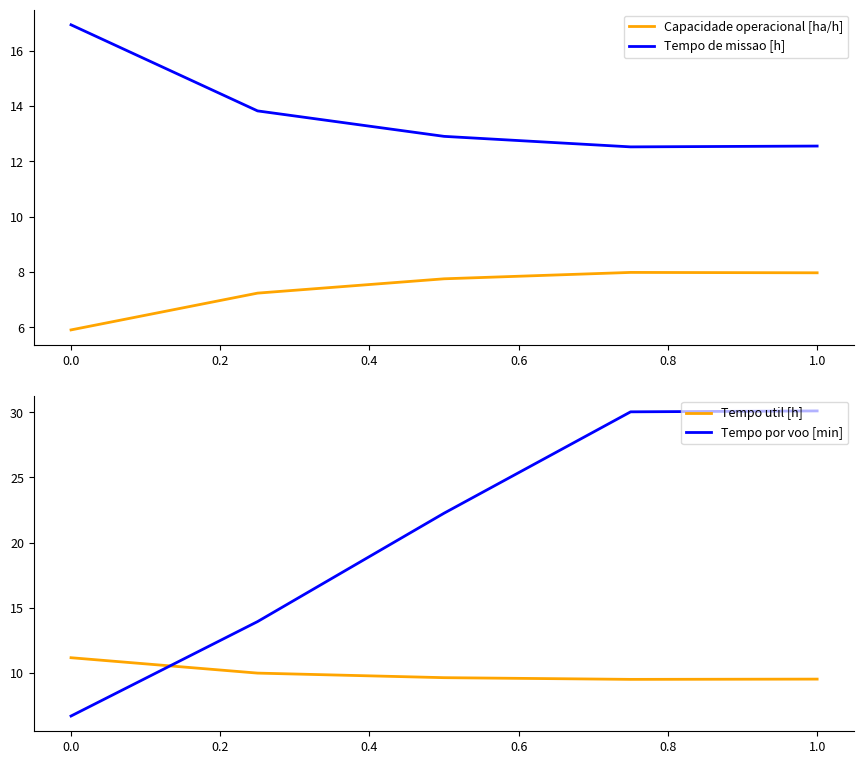

The value of Tempo de missao [h] at 1.0 is 12.6. True or false?

True